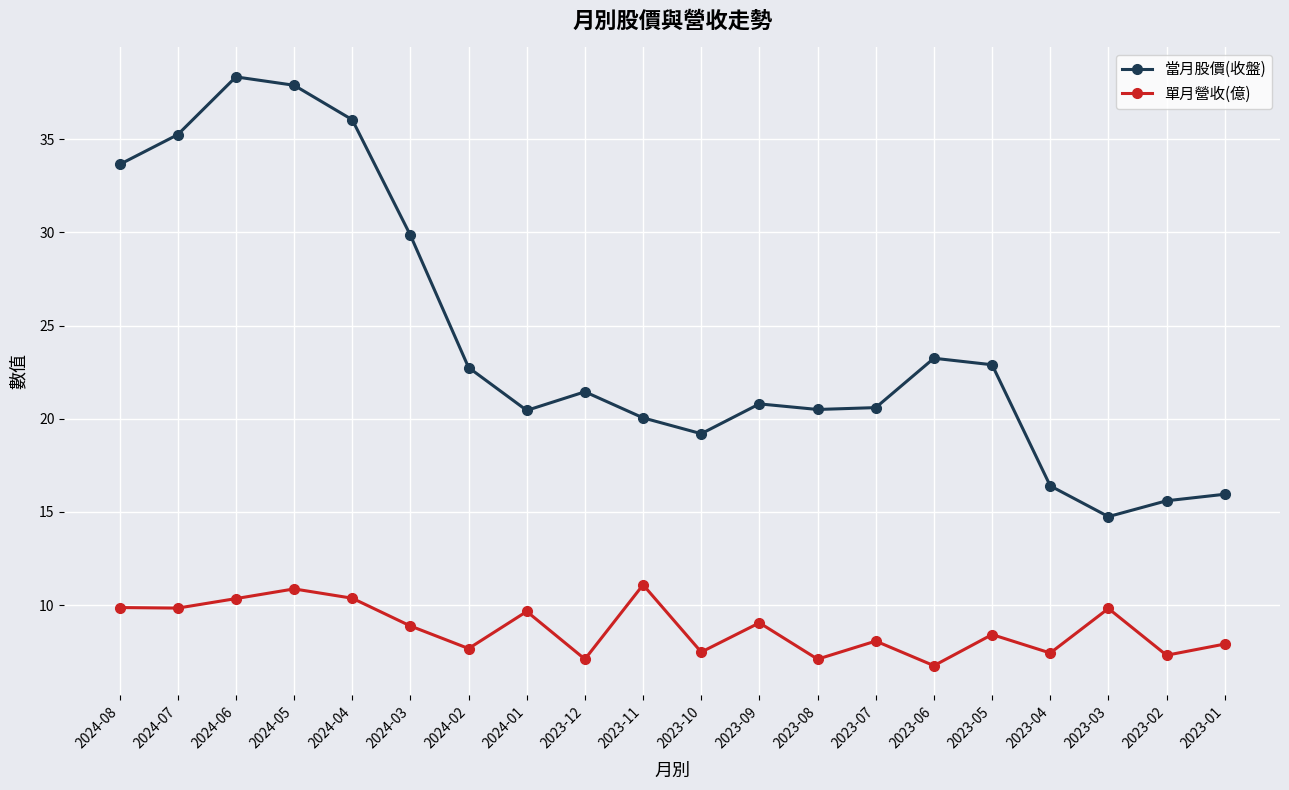

What is the total value across all series at 2023-03?

24.6